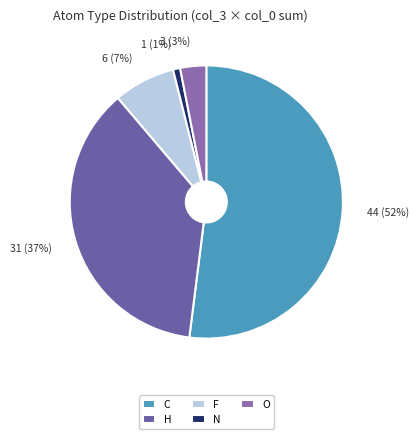

Is the sum of O and N greater than half?

No